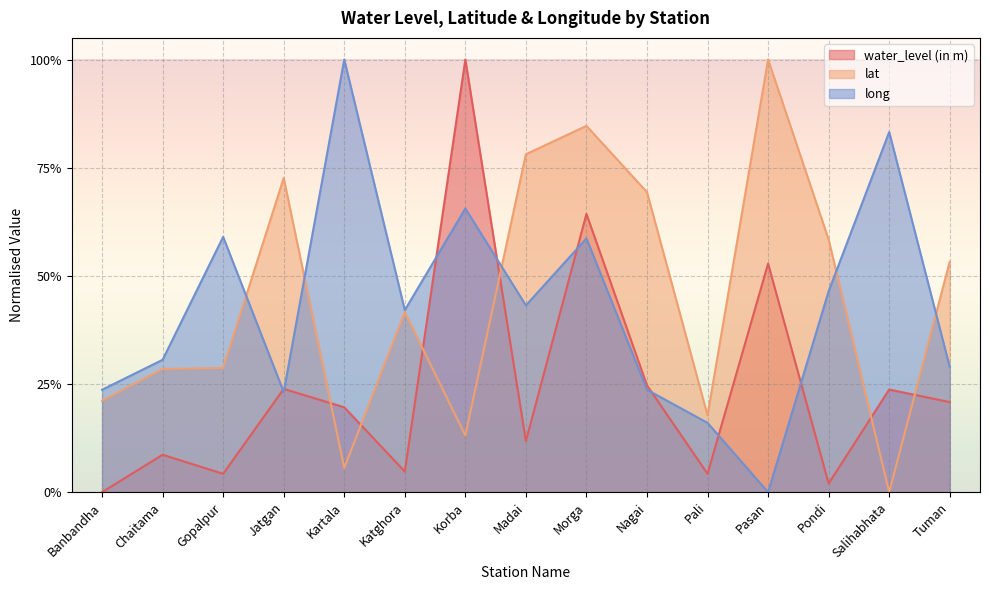

At Korba, list the series in order from largest to smallest.

water_level (in m), long, lat